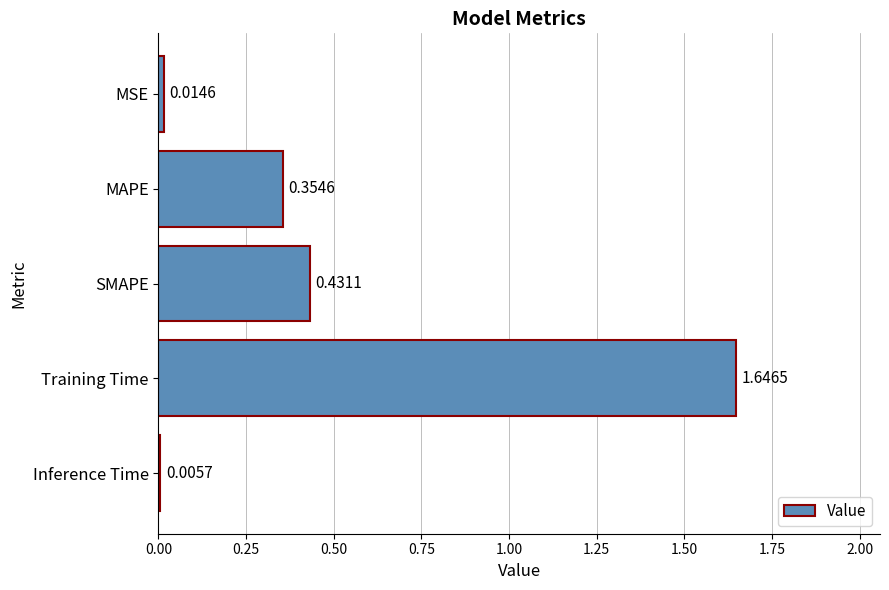

What is the sum of all values?

2.5